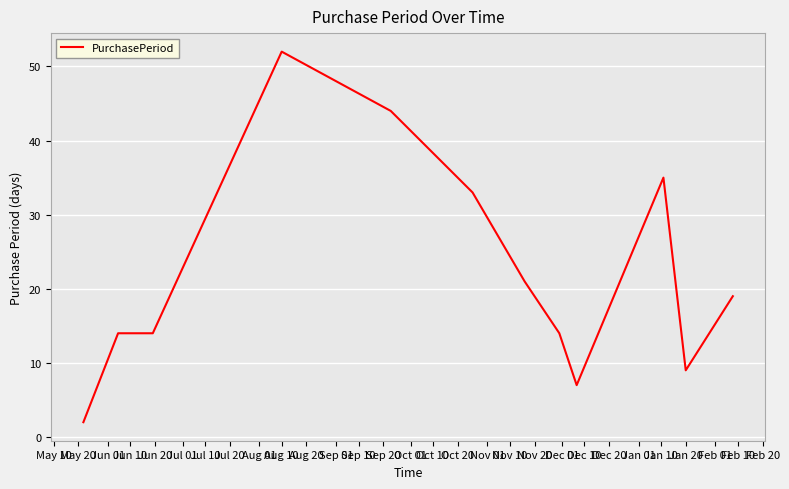

What is the difference between the maximum and minimum values?

50